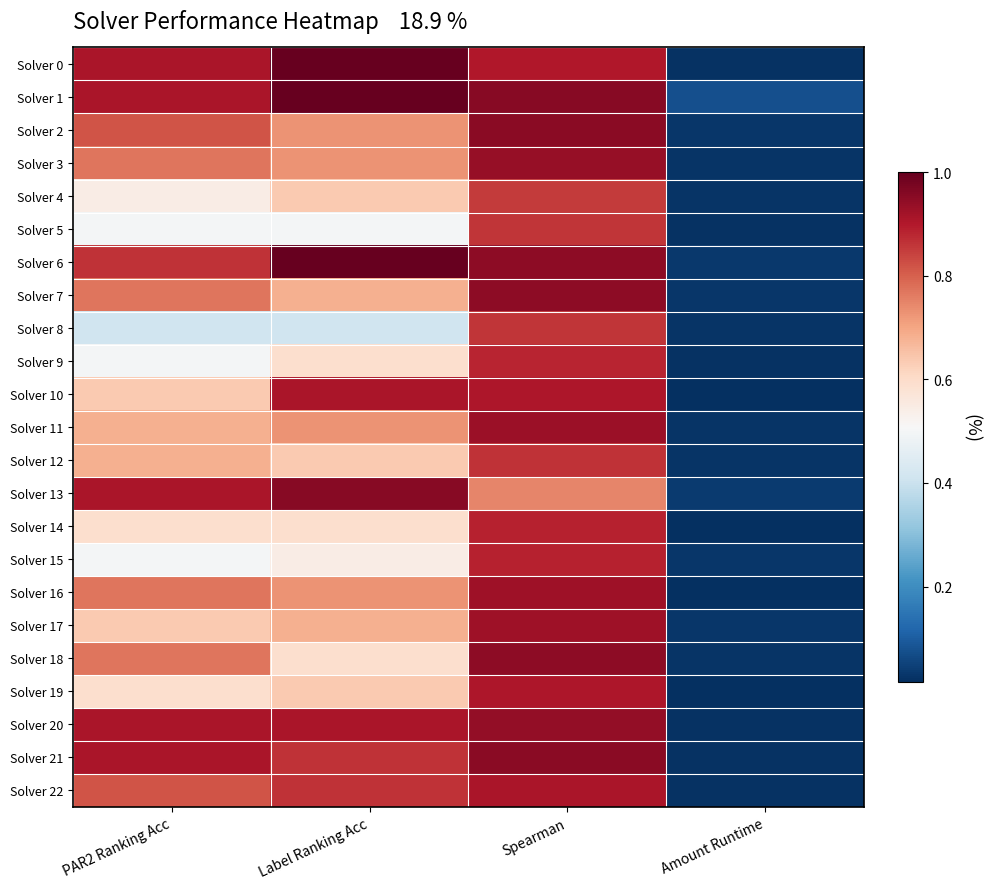

At which category is the sum across all series the highest?

Spearman